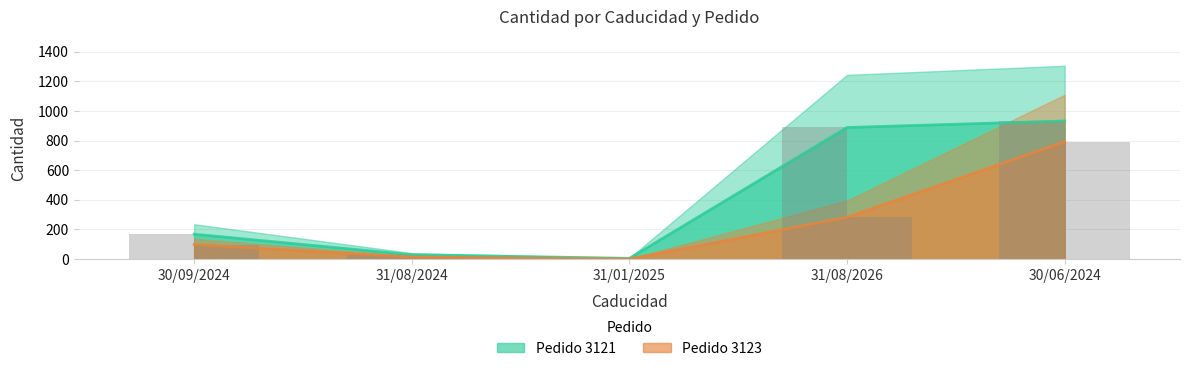

Is it true that Pedido 3121 equals 29 at 31/08/2024?

True